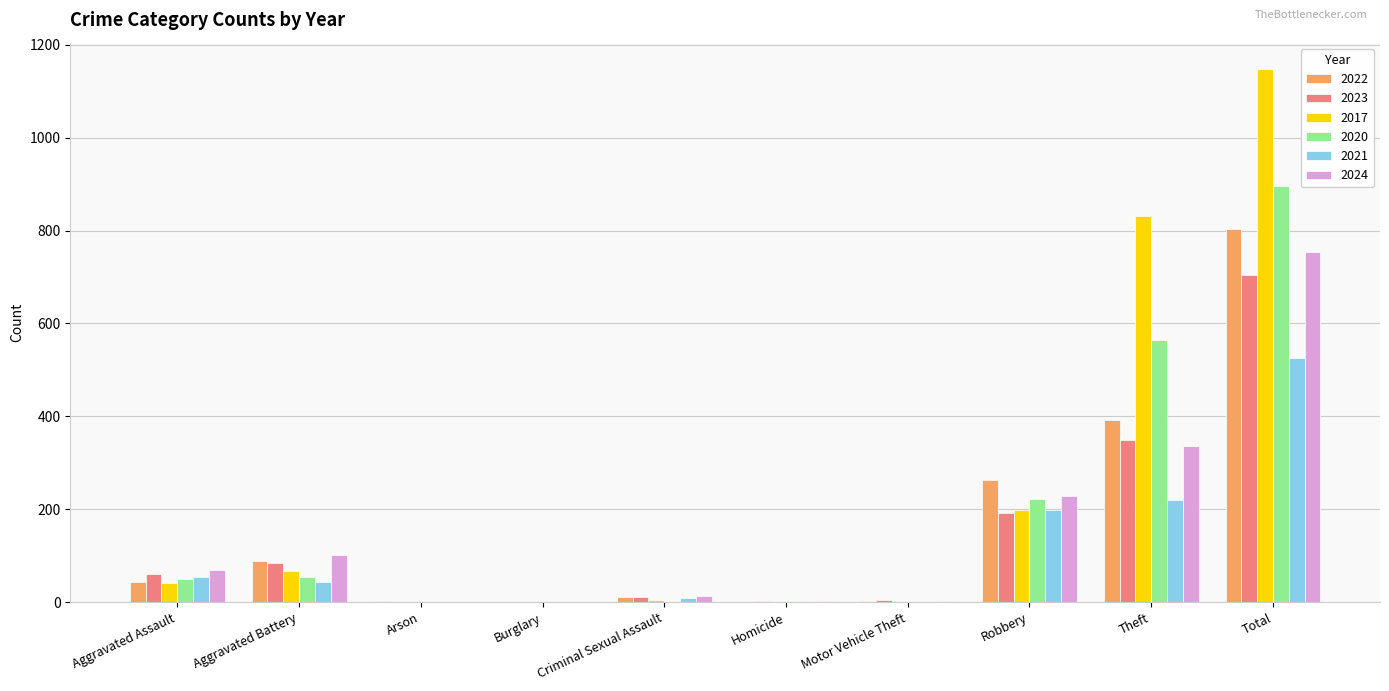

Which series has the largest total across all categories?

2017